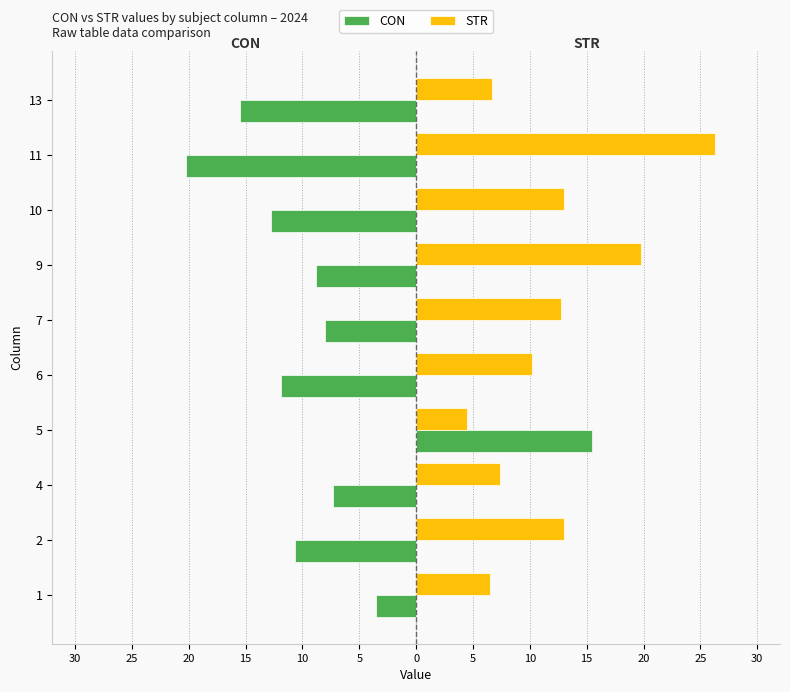

What is the maximum value shown in the chart?

26.2